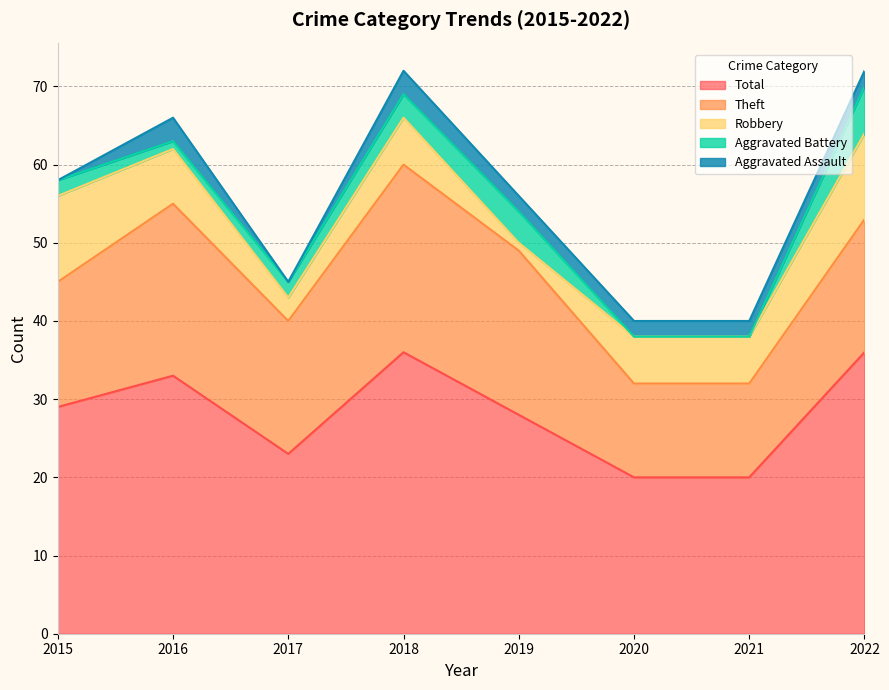

True or false: Theft has a value of 27 at 2017.

False